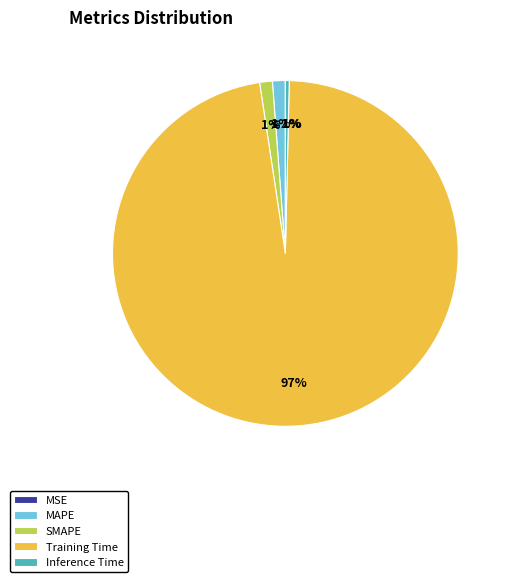

Rank the categories by value from highest to lowest.

Training Time, MAPE, SMAPE, Inference Time, MSE